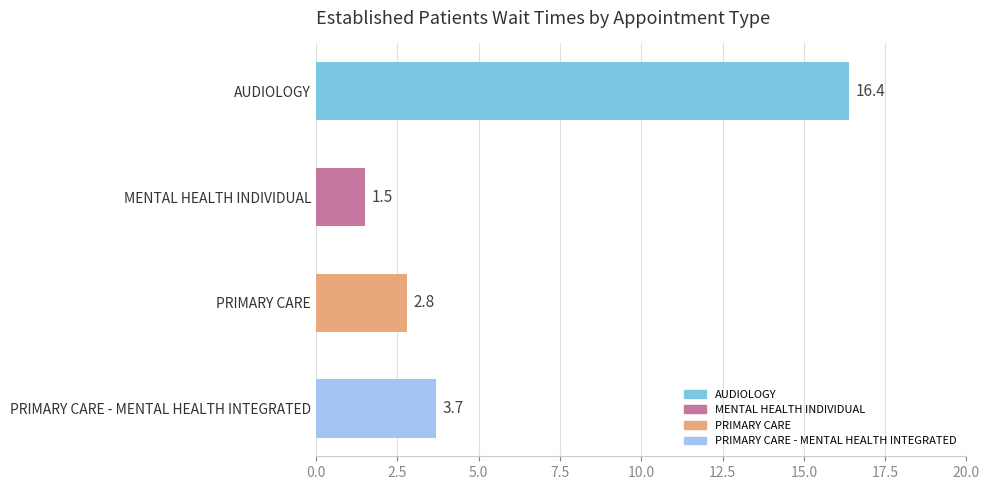

The chart shows a value of 1.3 at PRIMARY CARE. True or false?

False